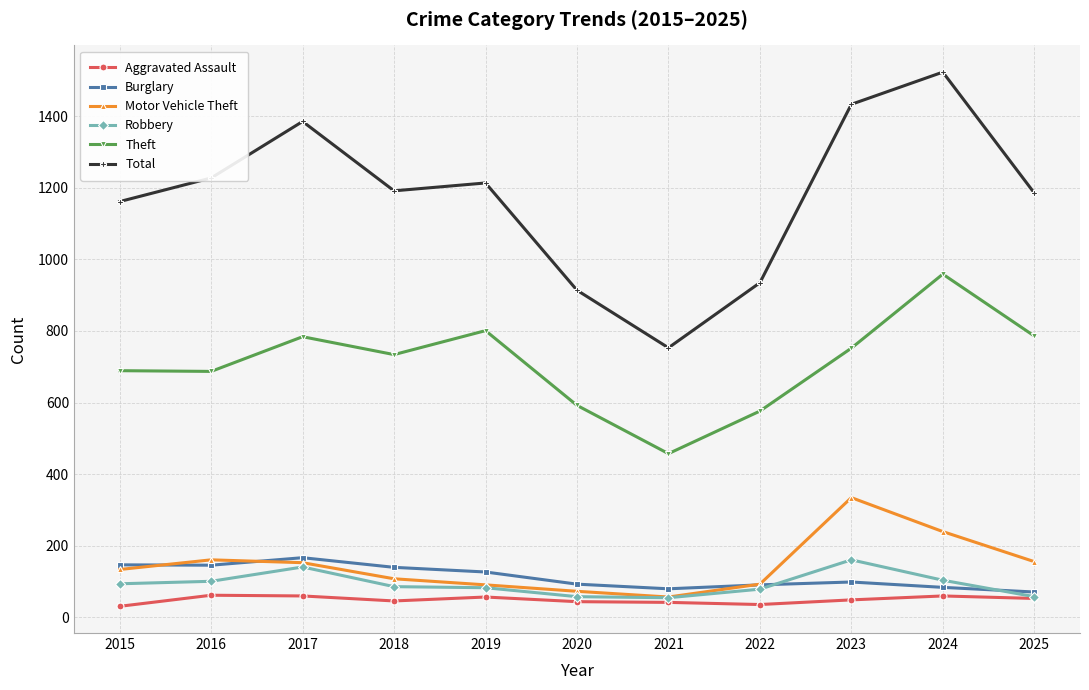

Where does the Aggravated Assault series first go above 48?

2016